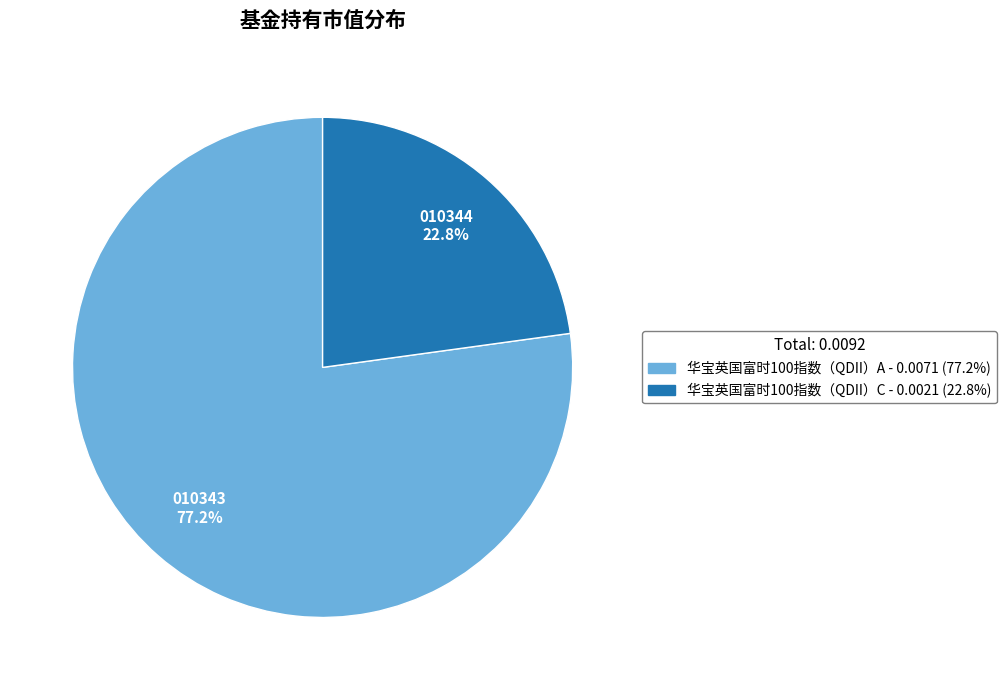

Is the sum of 华宝英国富时100指数（QDII）C and 华宝英国富时100指数（QDII）A greater than half?

Yes